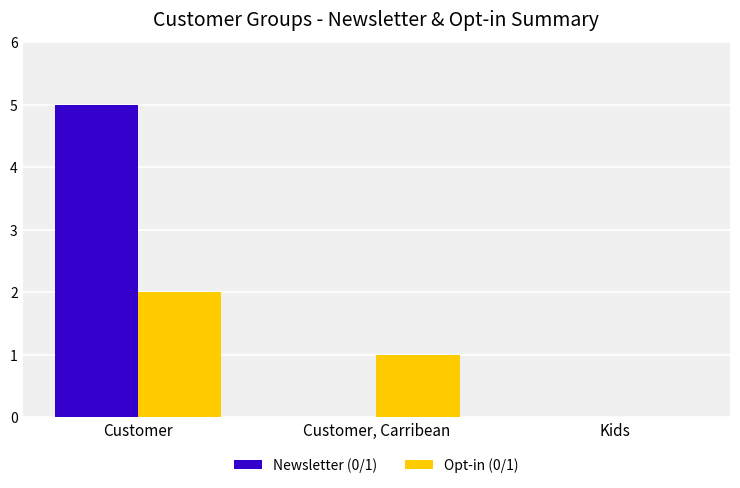

At which category is the sum across all series the highest?

Customer